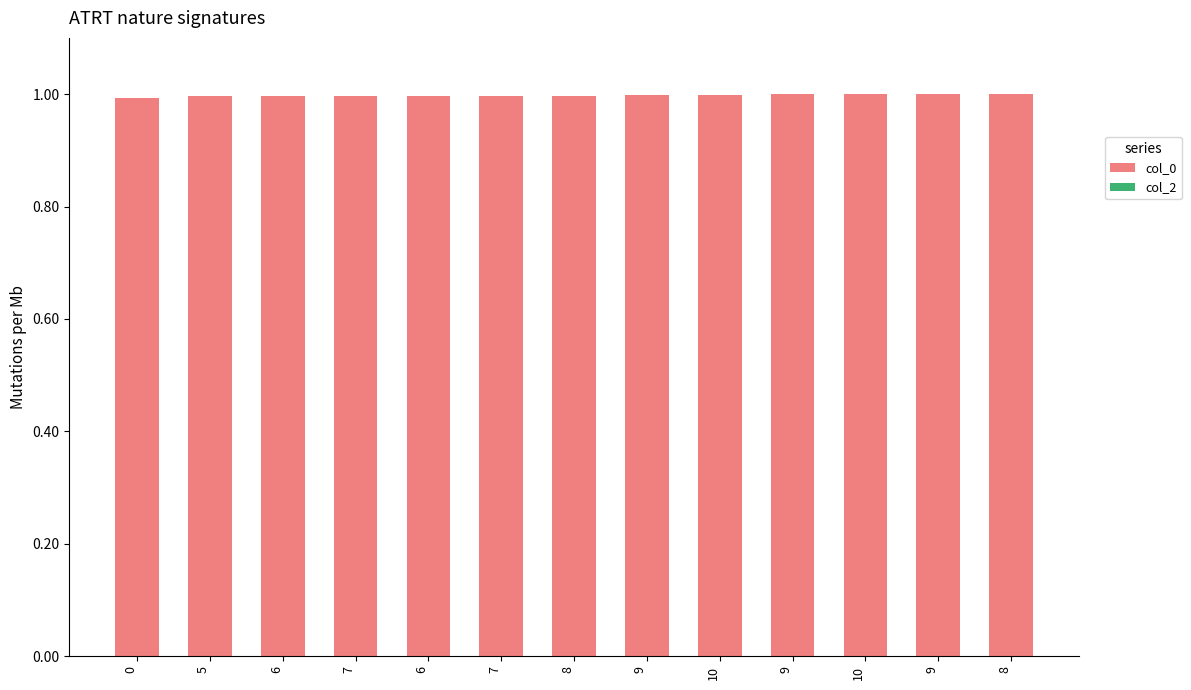

Does the chart contain any negative values?

No